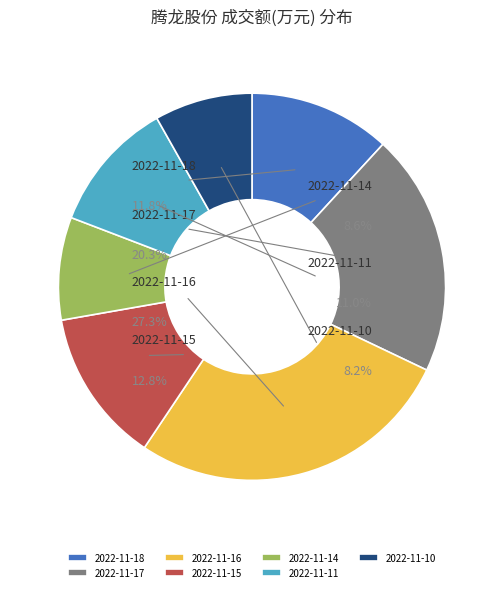

How many slices are in this pie chart?

7